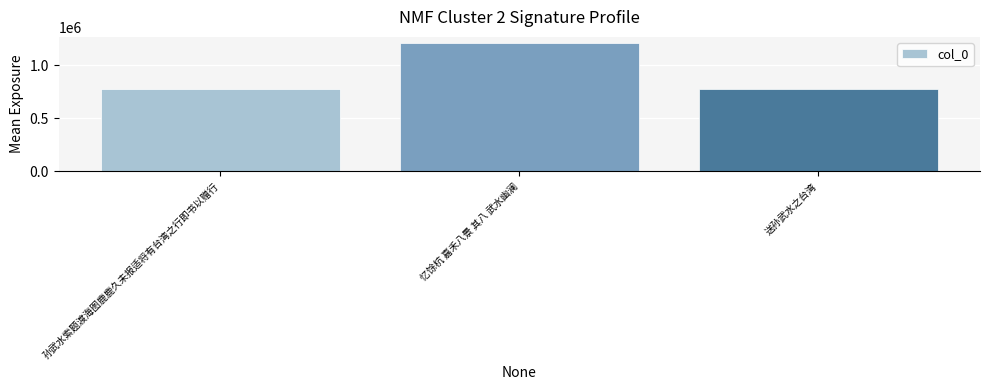

Where does the data first go above 775136?

忆馀杭 嘉禾八景 其八 武水幽澜